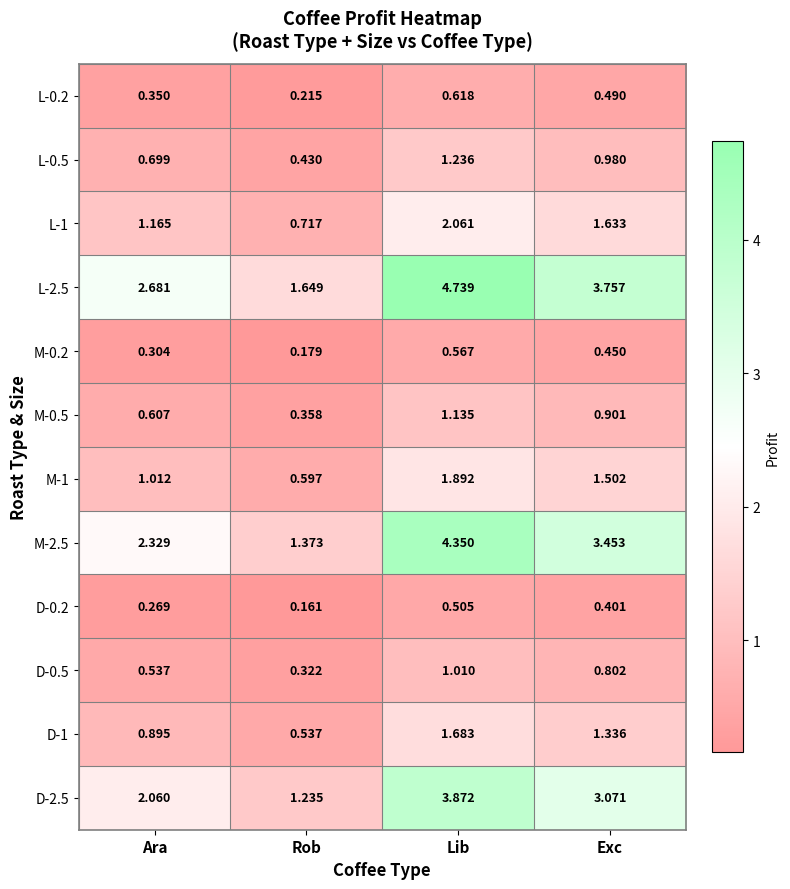

Count the number of categories in the chart.

4